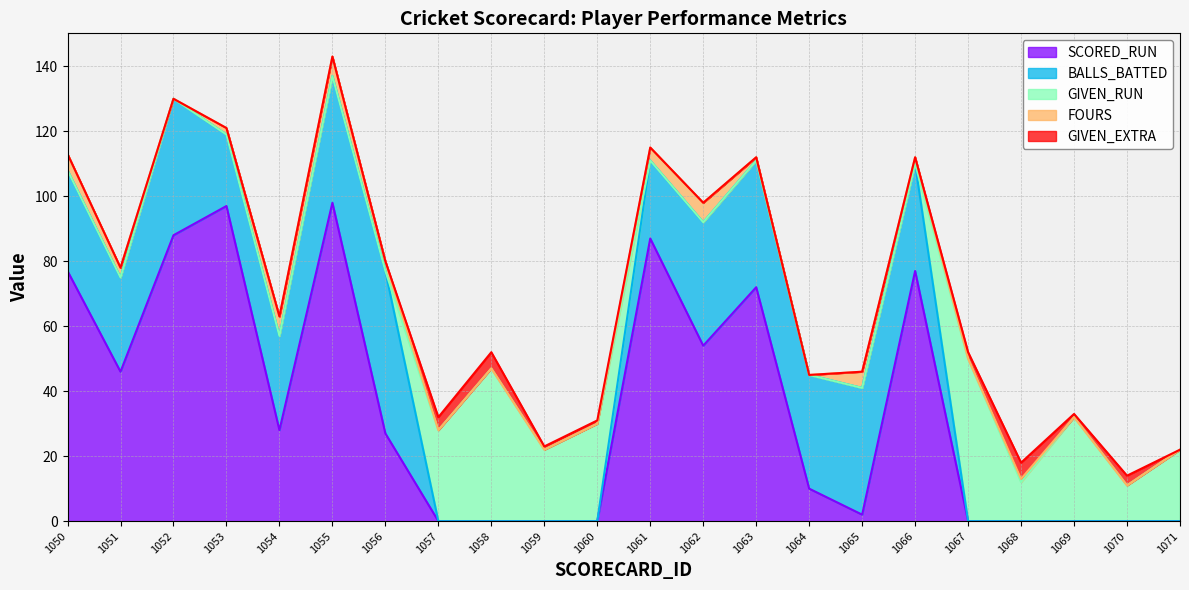

Which has a higher value, 1071 or 1070?

1071